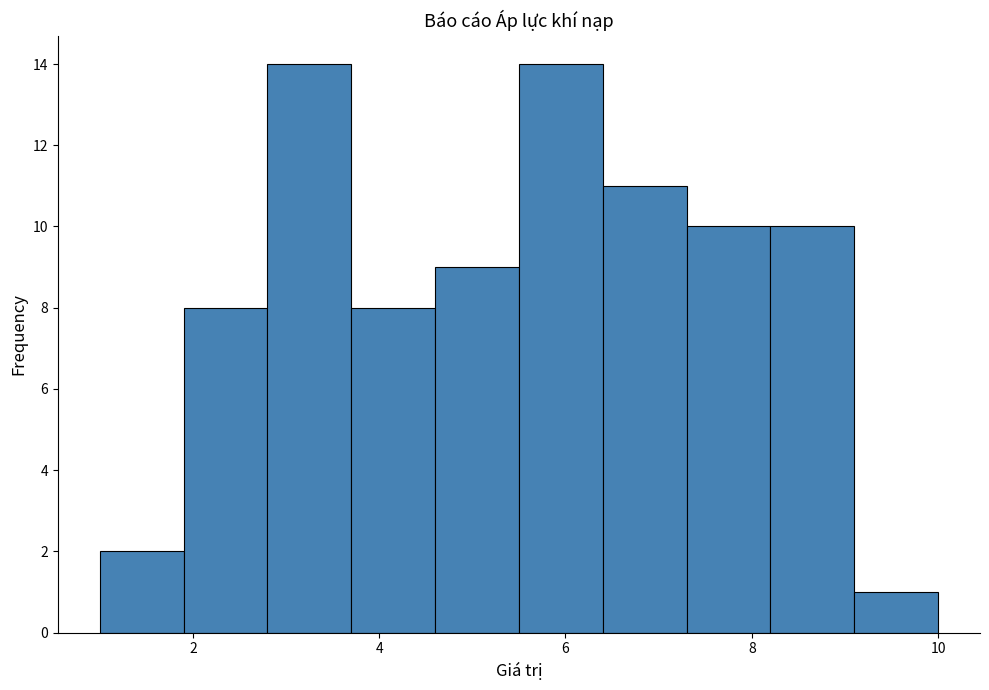

Reading left to right, transcribe this chart: for each bar, give the range it covers on the x-axis and its height. Neither the bar edges nor the heights are printed on the chart, so give them approximately, as read against the axes.

1.0 to 1.9: 2
1.9 to 2.8: 8
2.8 to 3.7: 14
3.7 to 4.6: 8
4.6 to 5.5: 9
5.5 to 6.4: 14
6.4 to 7.3: 11
7.3 to 8.2: 10
8.2 to 9.1: 10
9.1 to 10.0: 1